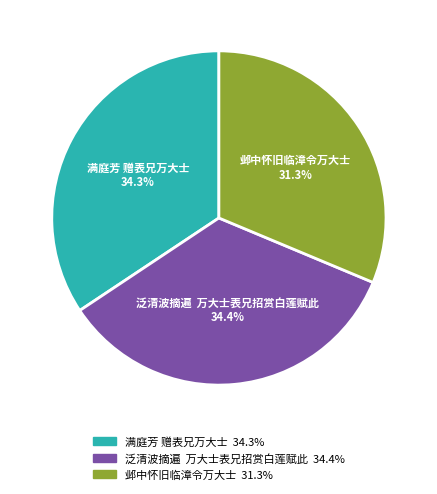

What is the ratio of the value at 满庭芳 赠表兄万大士 to the value at 泛清波摘遍 万大士表兄招赏白莲赋此?

1.0